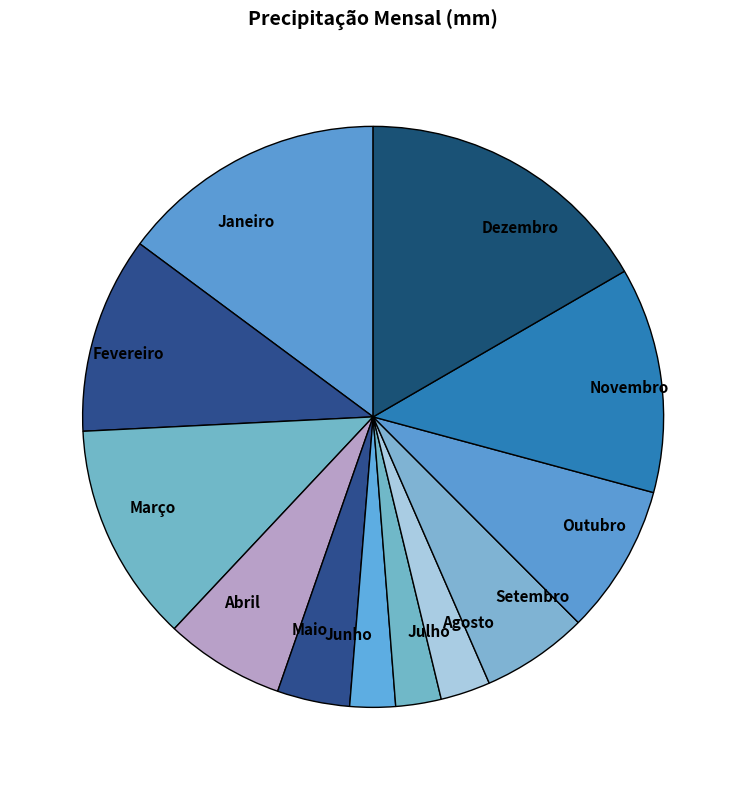

Between Março and Junho, which is larger?

Março